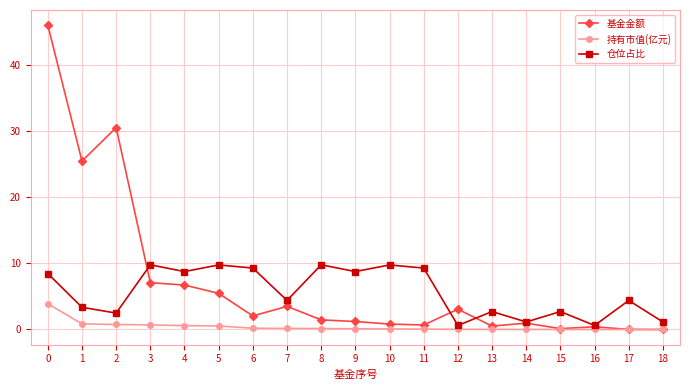

In 仓位占比, how many points are lower than both neighbors (excluding endpoints)?

7